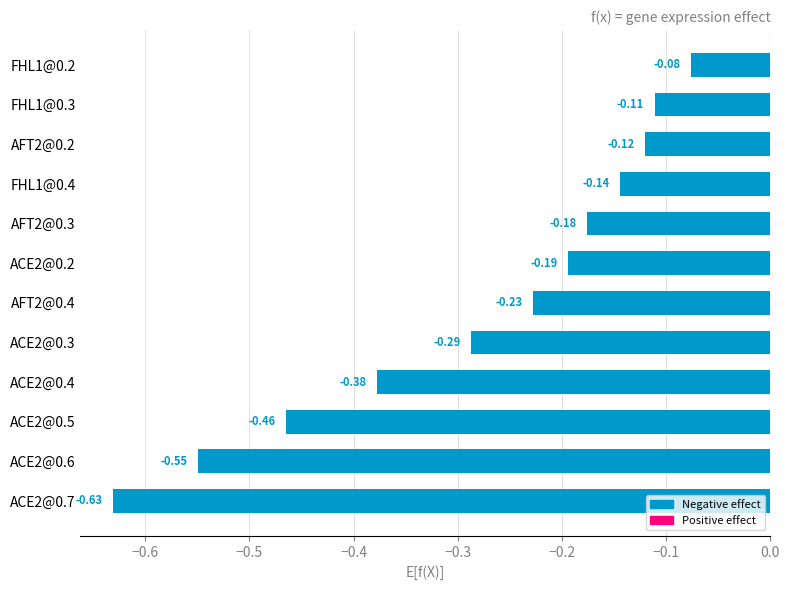

Rank the categories by value from highest to lowest.

FHL1@0.2, FHL1@0.3, AFT2@0.2, FHL1@0.4, AFT2@0.3, ACE2@0.2, AFT2@0.4, ACE2@0.3, ACE2@0.4, ACE2@0.5, ACE2@0.6, ACE2@0.7